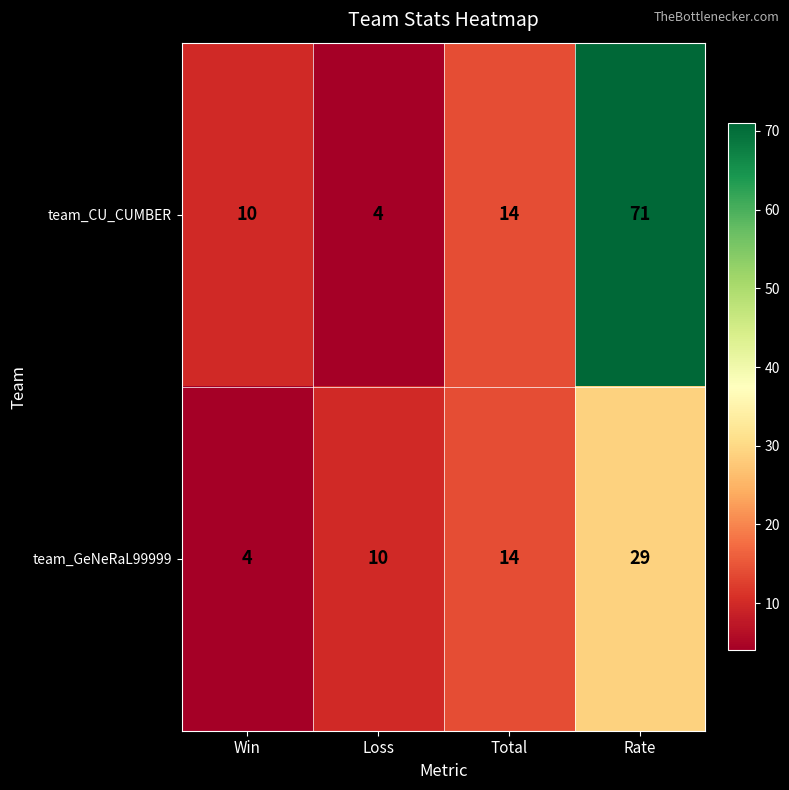

Is it true that team_CU_CUMBER equals 10 at Win?

True